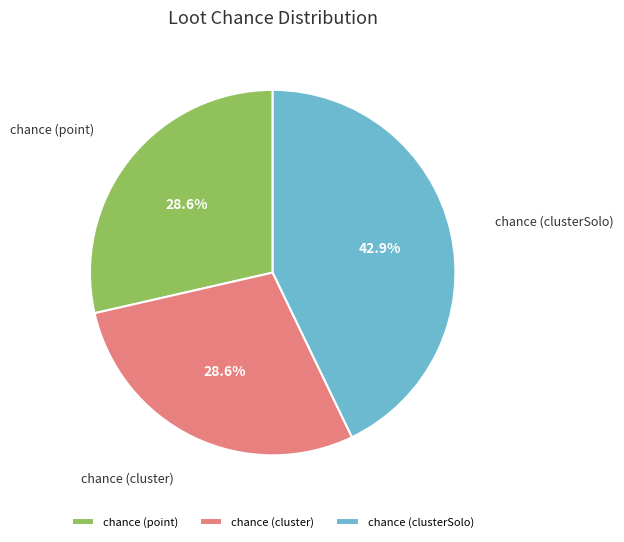

Is it true that chance (cluster) is 16% of the pie?

False